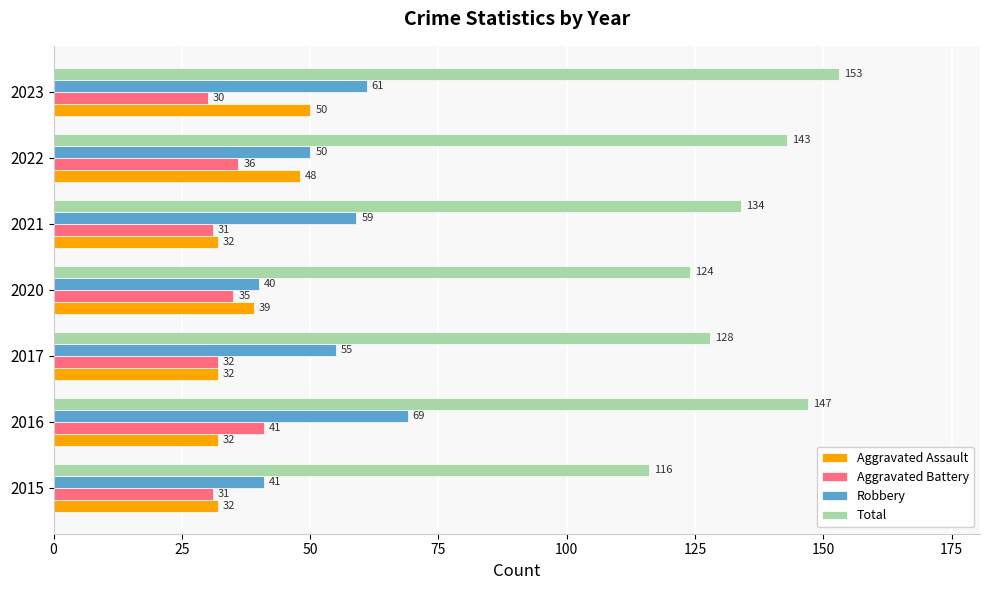

Is it true that Total equals 128 at 2017?

True